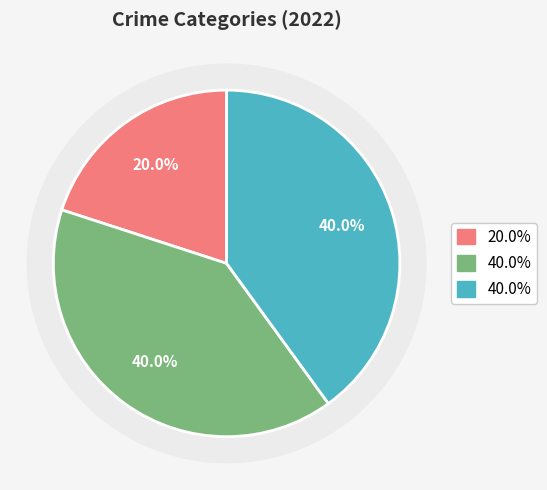

What percentage is NOT represented by Robbery?

60.0%